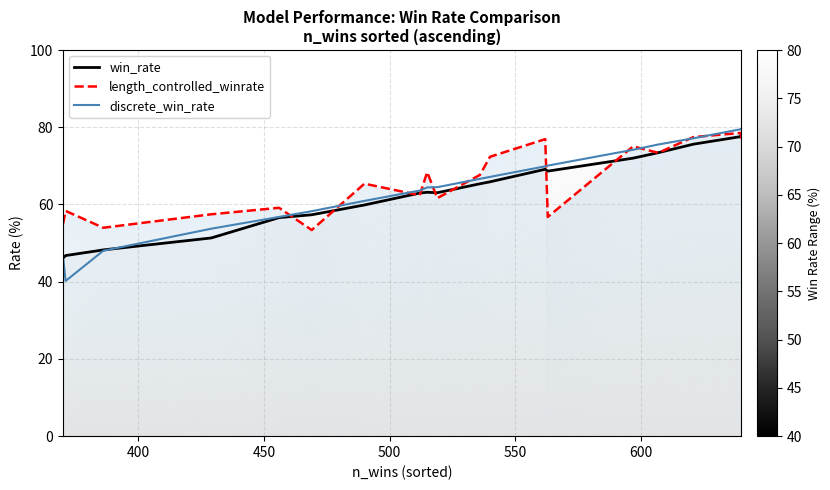

True or false: win_rate has a value of 105.7 at 11.

False